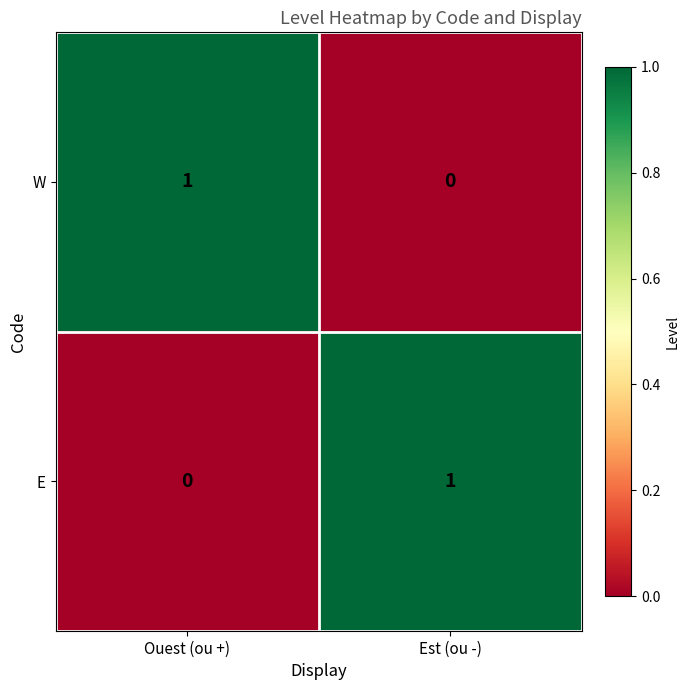

At which label is E closest to 0?

Ouest (ou +)